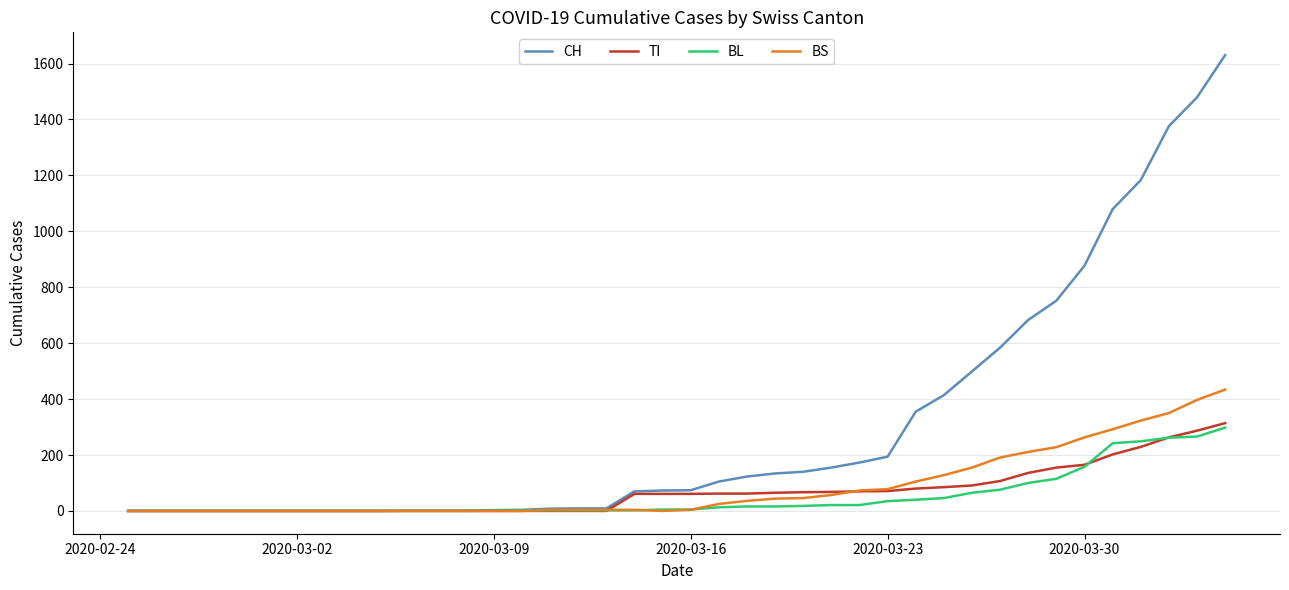

Which series has the largest range (max minus min)?

CH